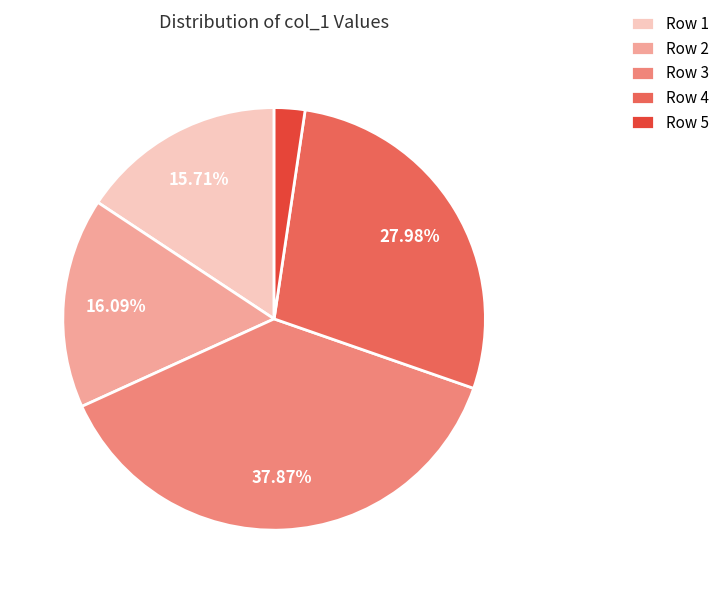

Which has a higher value, Row 3 or Row 2?

Row 3